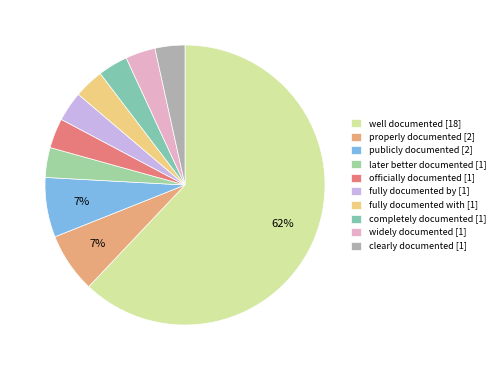

Count the number of slices in the pie.

10